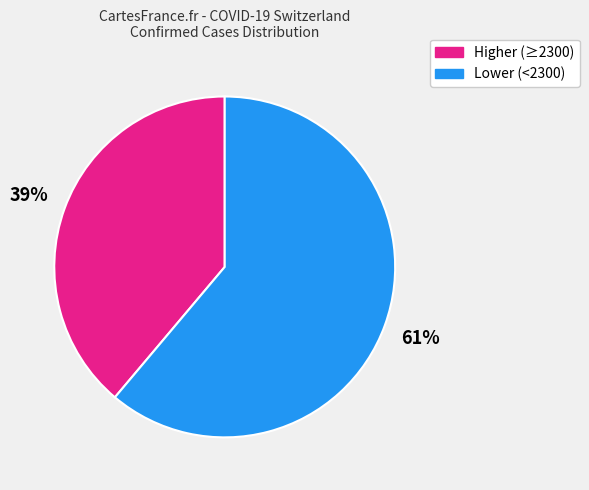

To the nearest percent, what is the difference between the largest and smallest slice percentages?

22%